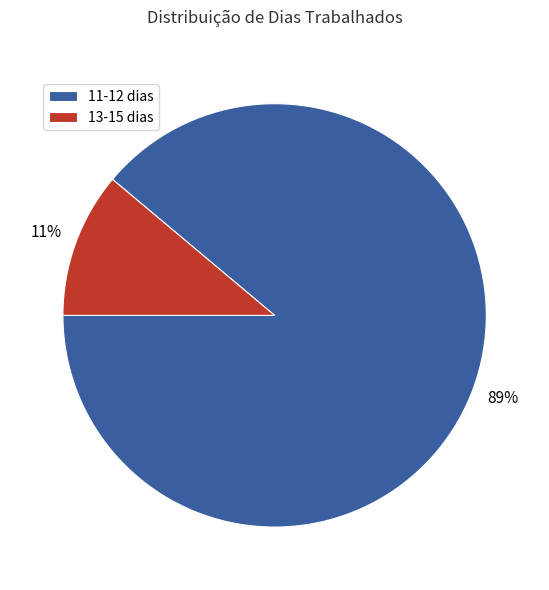

What is the smallest slice in the pie chart?

13-15 dias